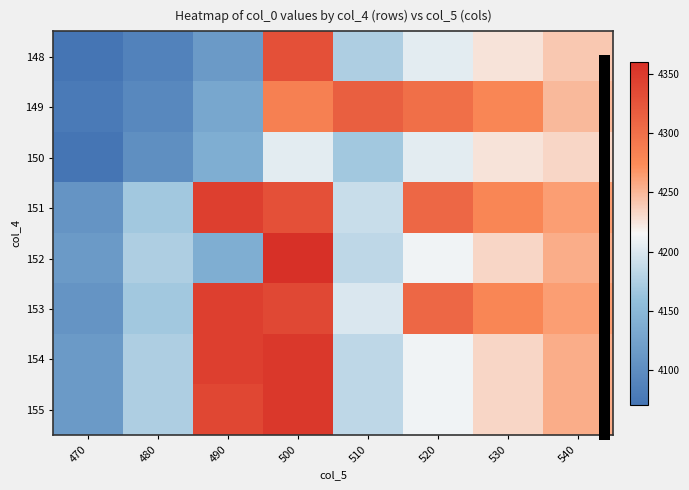

Rank the series at 520 from lowest to highest value.

148, 150, 152, 154, 155, 149, 151, 153